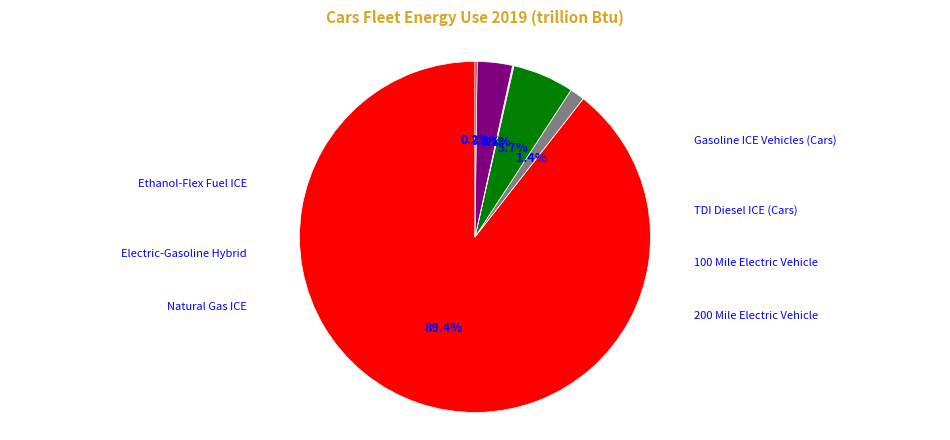

Which slice represents more than half of the pie?

Gasoline ICE Vehicles (Cars)